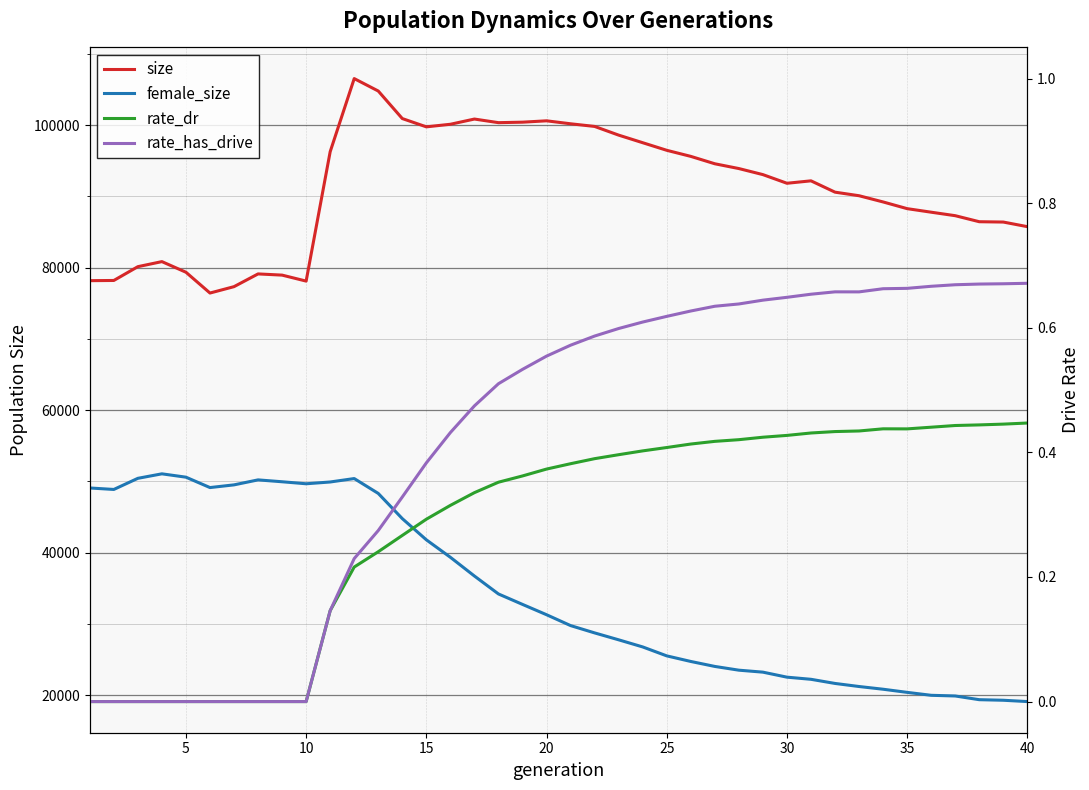

Which series has the widest spread of values?

female_size